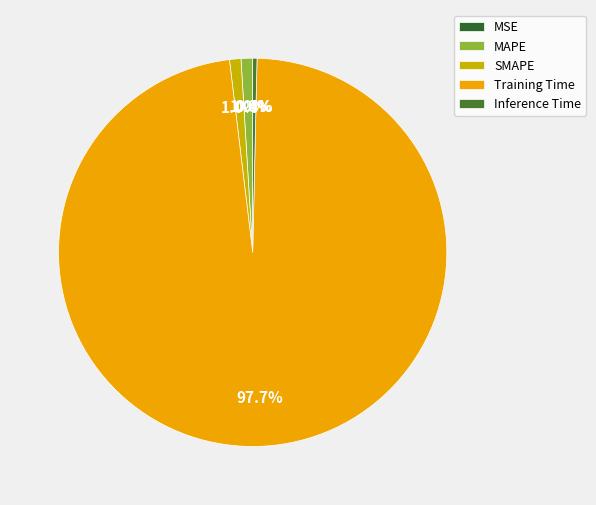

To the nearest percent, what is the average slice percentage?

20%